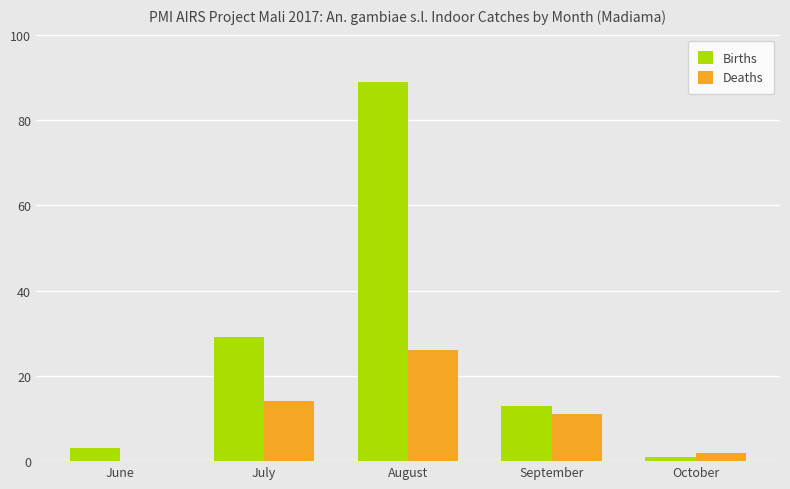

How many values in Deaths are above zero?

4